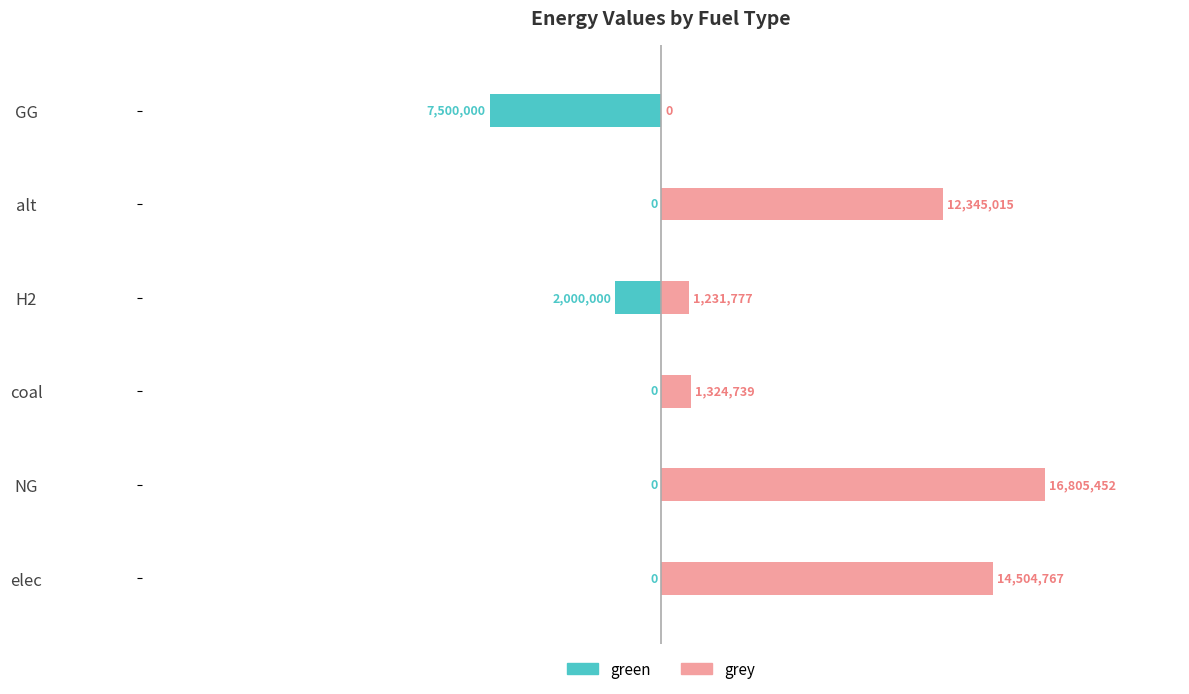

How many bars are there in each group?

2